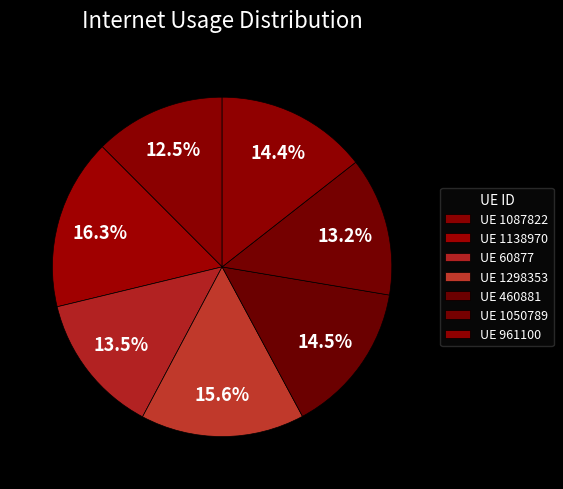

Does any single category account for the majority?

No